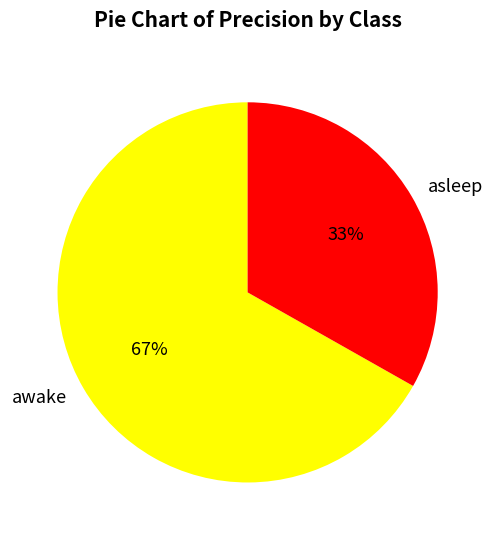

To the nearest percent, what is the combined percentage of awake and asleep?

100%